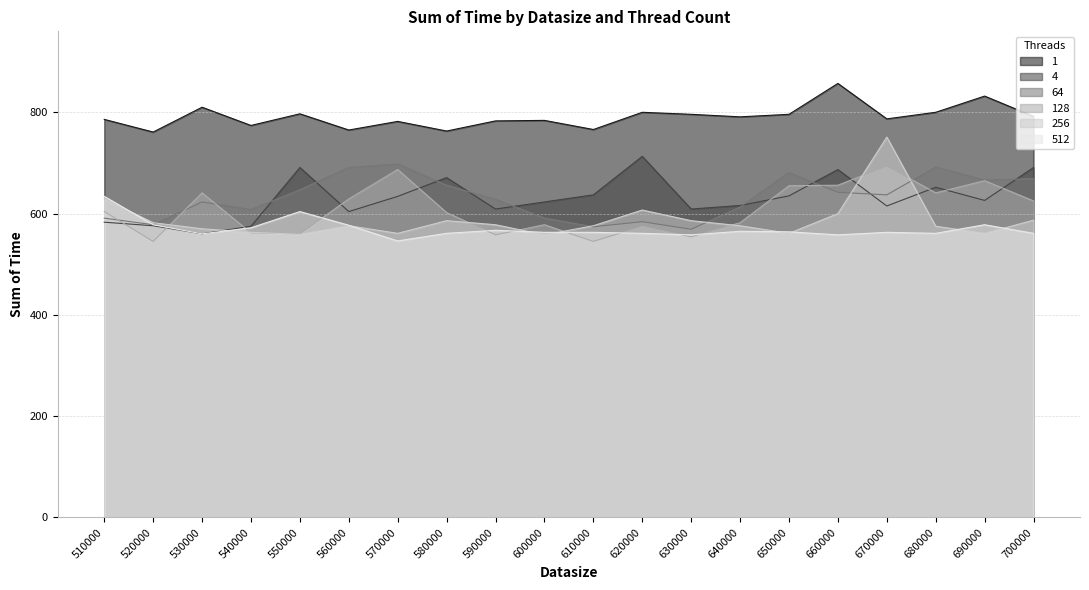

At which category does the chart reach its minimum across all series?

520000